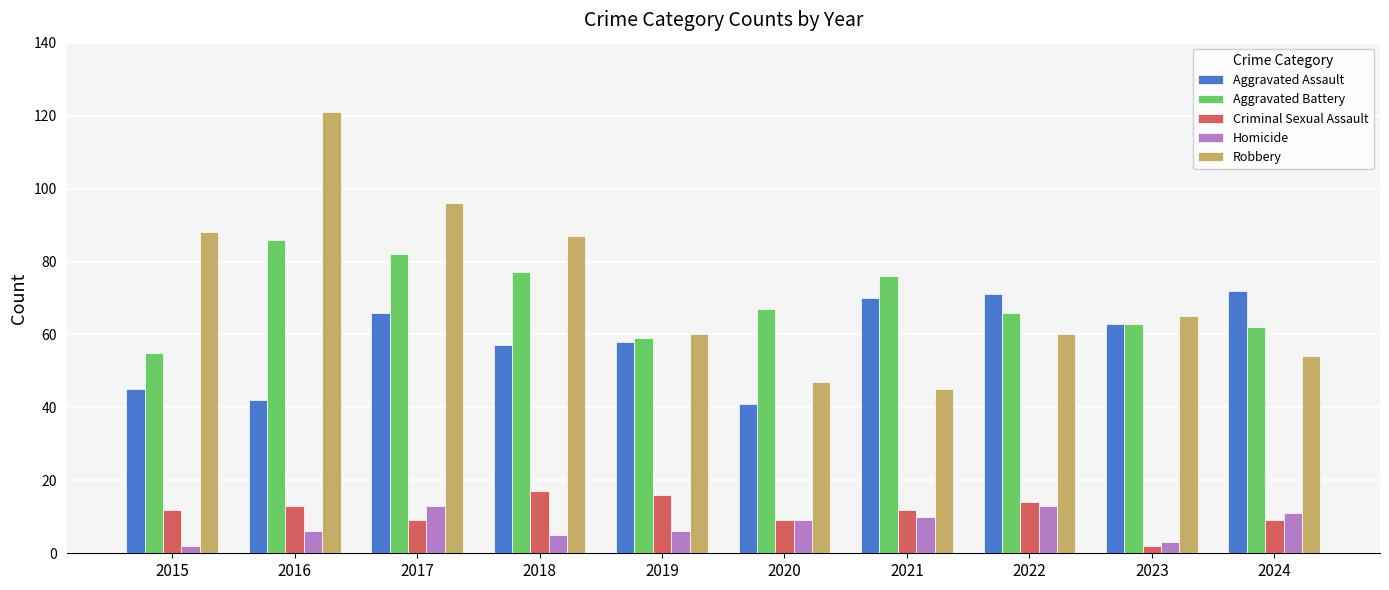

What is the sum of all Aggravated Assault values?

585